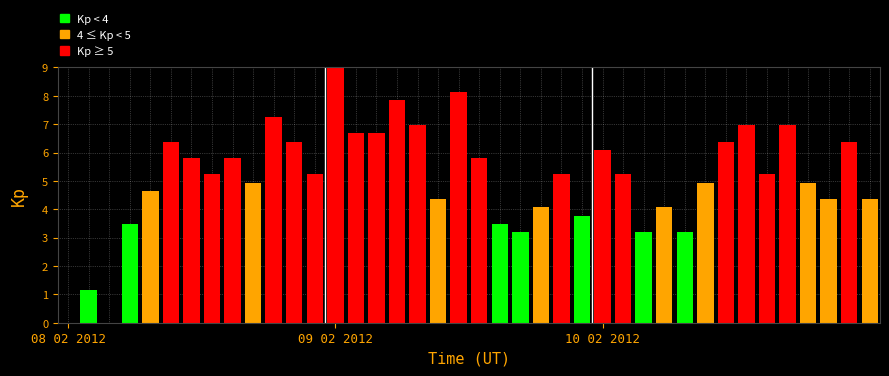

What is the greatest value displayed?

9.0